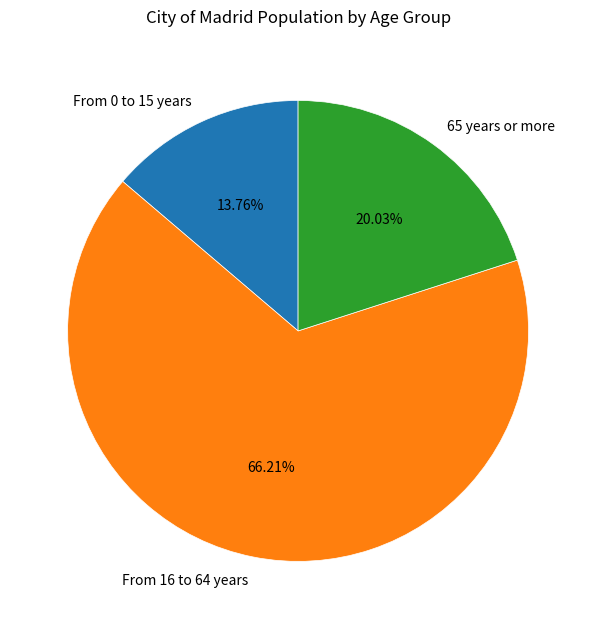

Does 65 years or more represent more than half of the total?

No